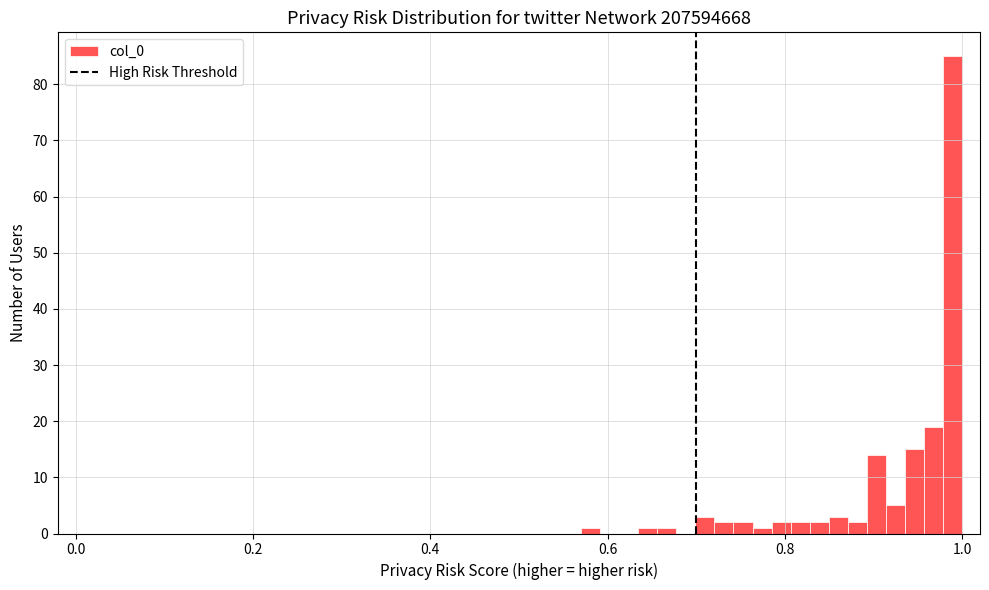

Around what value on the x-axis is the tallest bar? Give the approximate position of its centre, as read against the axis.

0.98